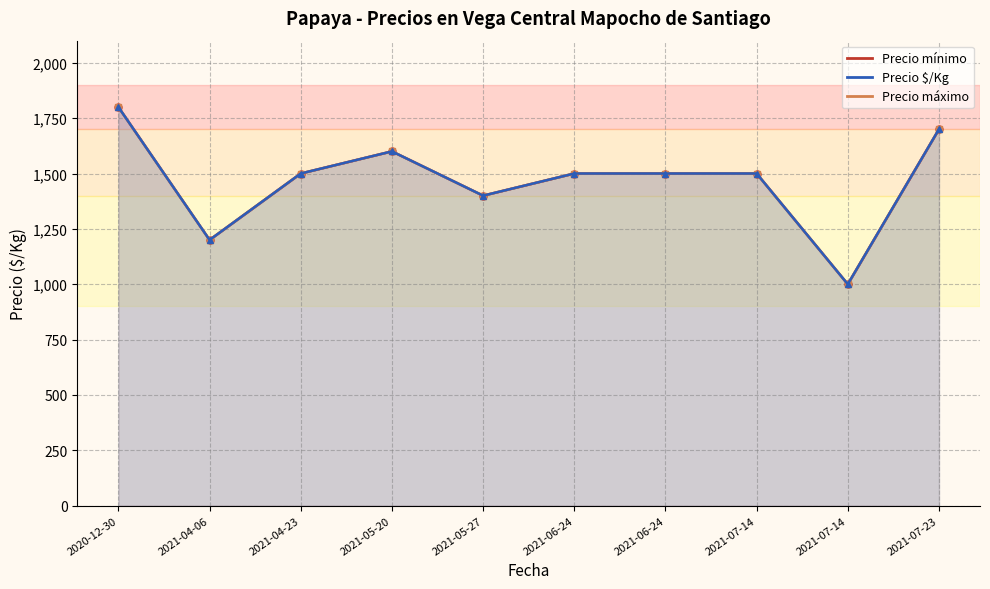

True or false: Precio máximo has more than 1 points higher than both neighbors.

False